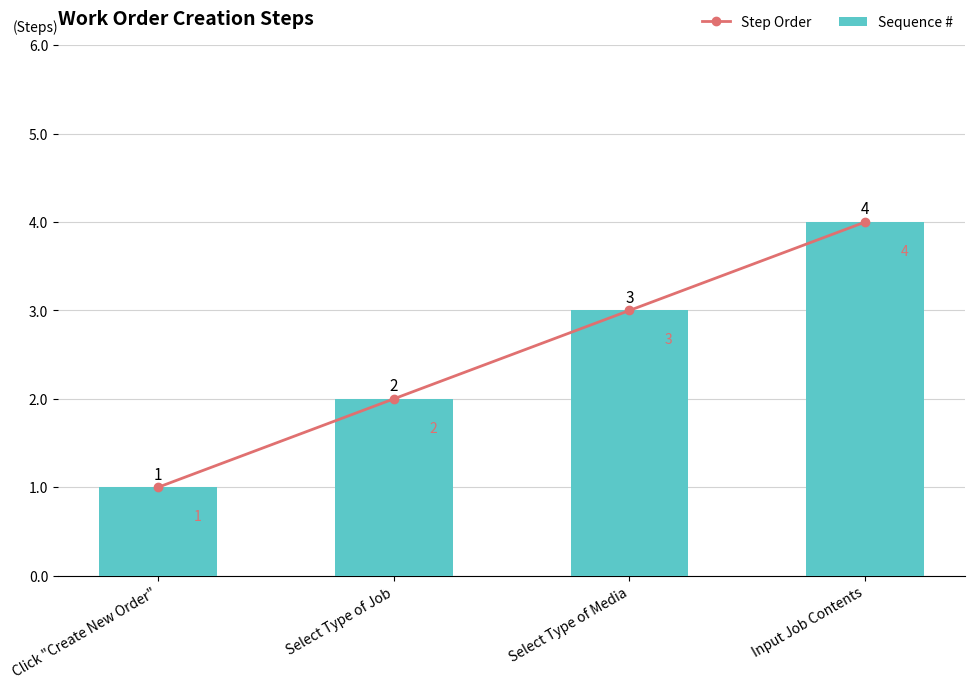

Reading left to right, list all the values displayed in this chart.

Step Order: Click "Create New Order"=1	Select Type of Job=2	Select Type of Media=3	Input Job Contents=4
Sequence #: Click "Create New Order"=1	Select Type of Job=2	Select Type of Media=3	Input Job Contents=4